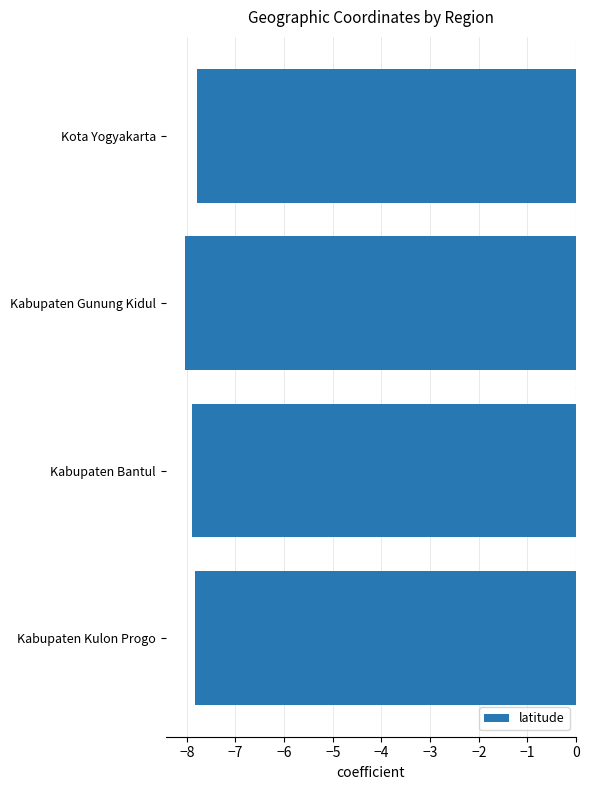

The chart shows a value of -3.6 at Kabupaten Gunung Kidul. True or false?

False